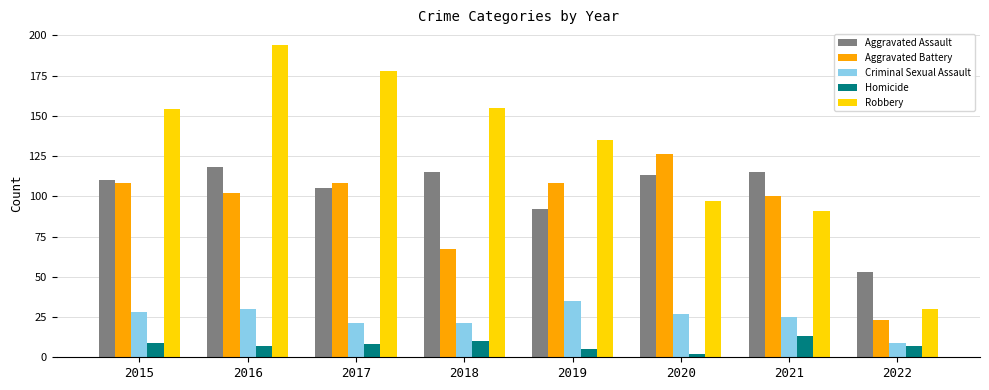

Which series has the largest total across all categories?

Robbery